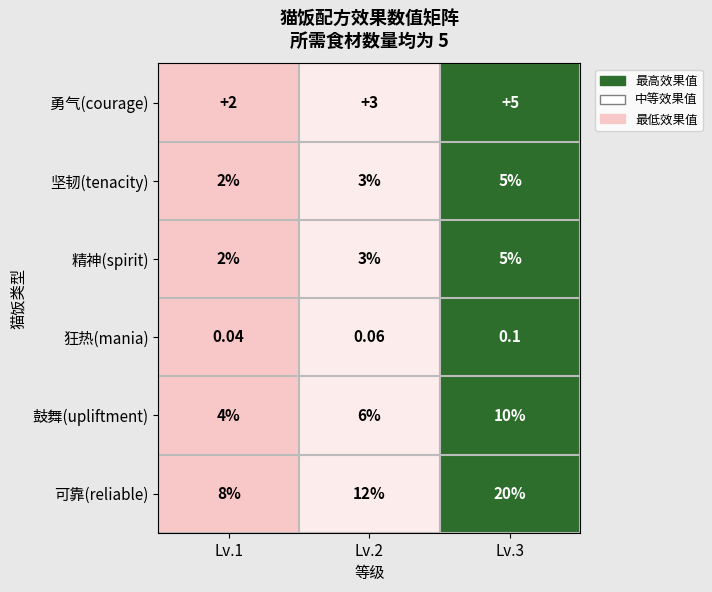

Which label corresponds to the smallest value in the chart?

Lv.1